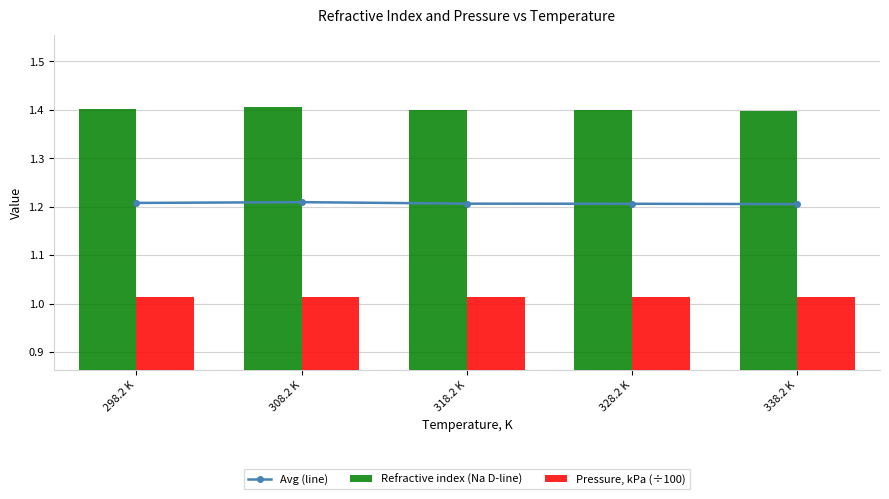

Between 318.2 K and 328.2 K, which is larger?

318.2 K